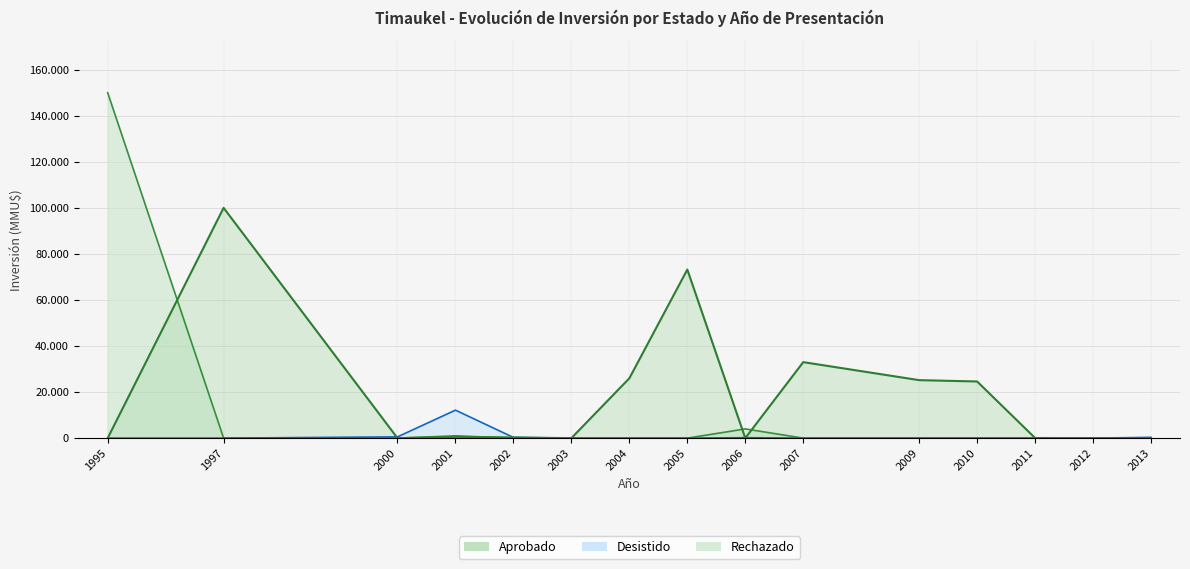

Which series has the widest spread of values?

Rechazado